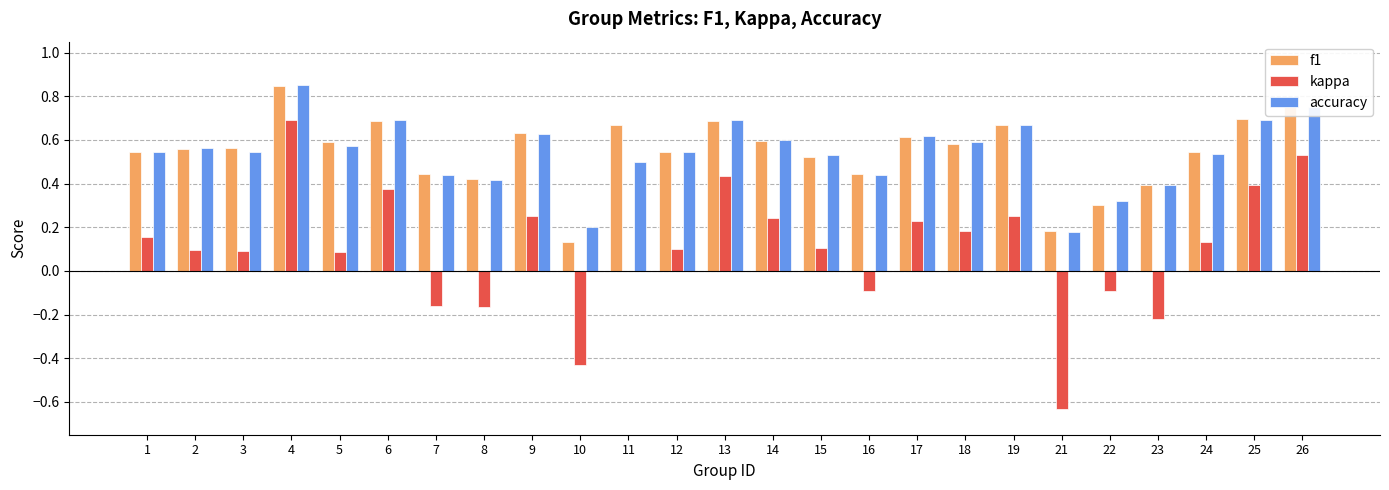

At which label does accuracy reach its peak?

4